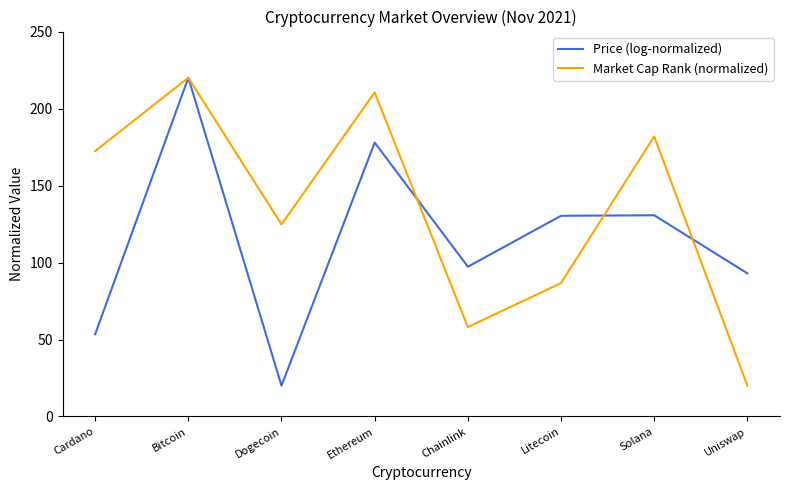

What is the sum of all Market Cap Rank (normalized) values?

1074.3